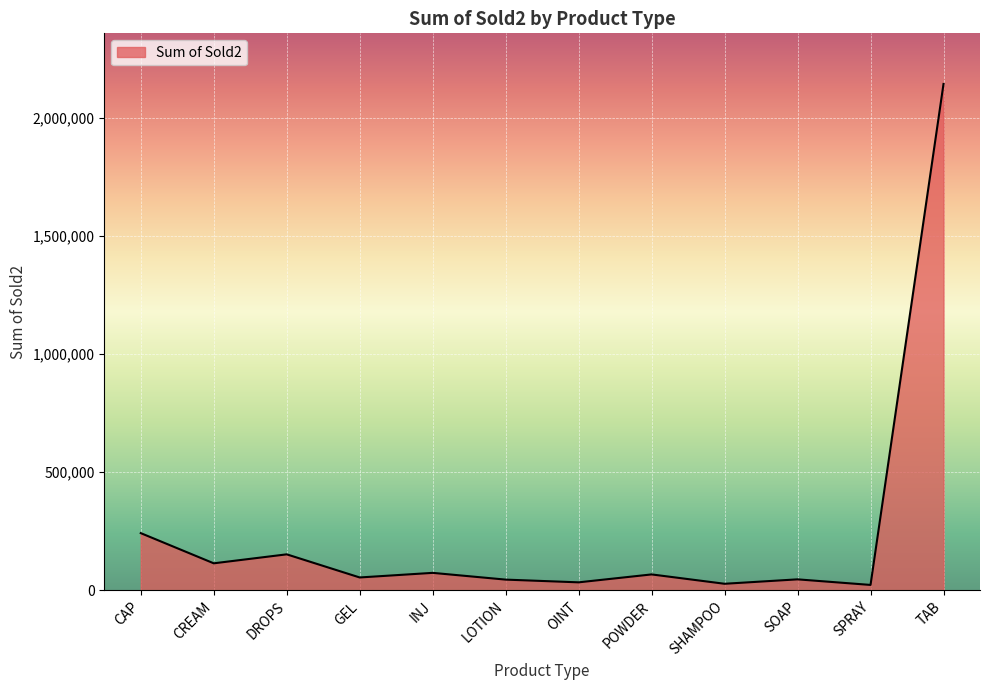

What is the smallest value displayed?

22618